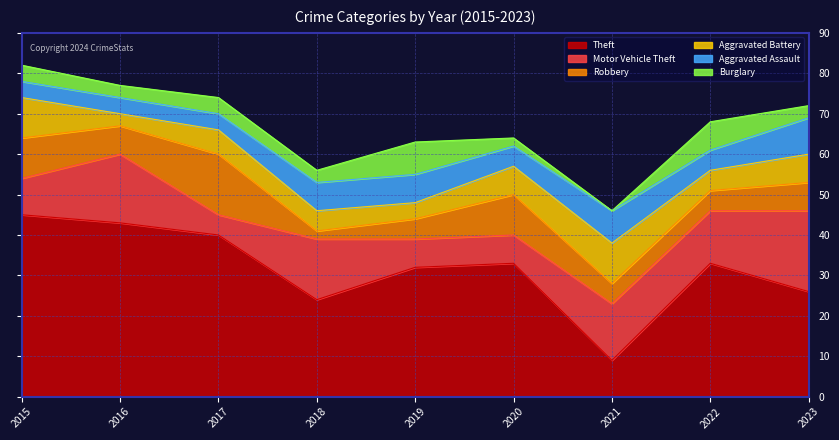

True or false: Burglary and Theft intersect in this chart.

False